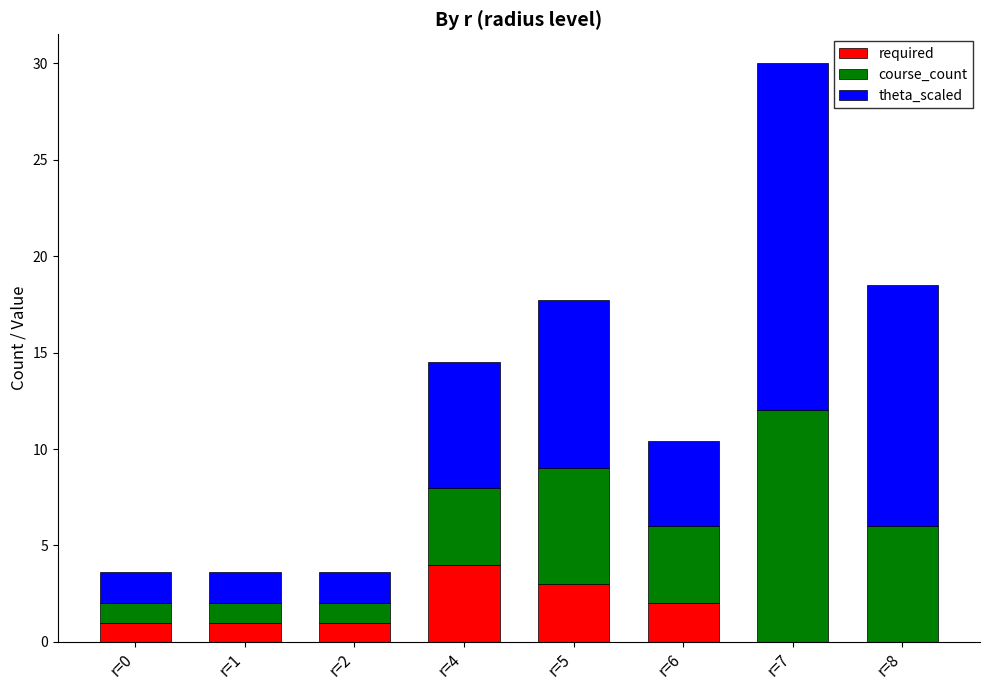

The value of required at r=4 is 4.0. True or false?

True